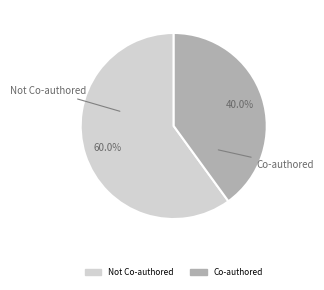

Is there any slice that represents more than half of the pie?

Yes